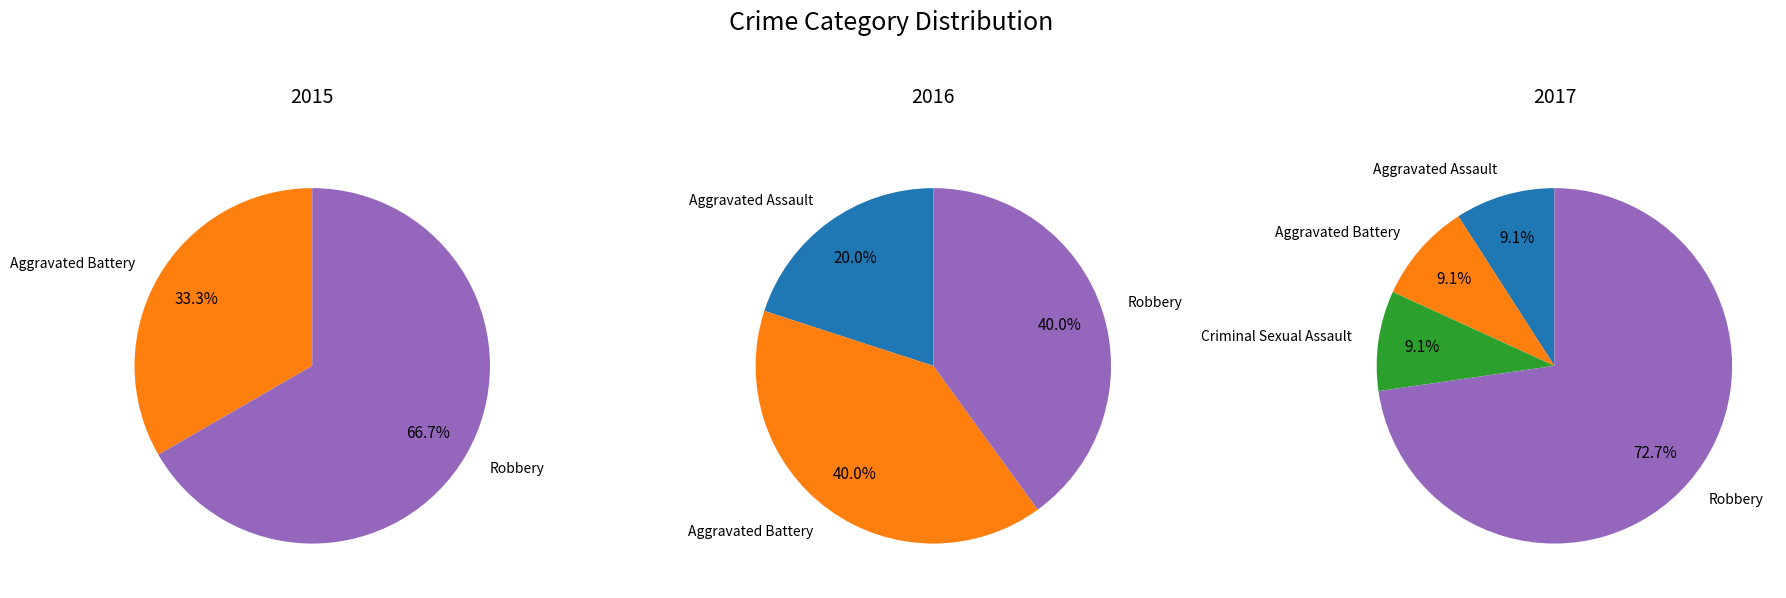

Is there any slice that represents more than half of the pie?

Yes